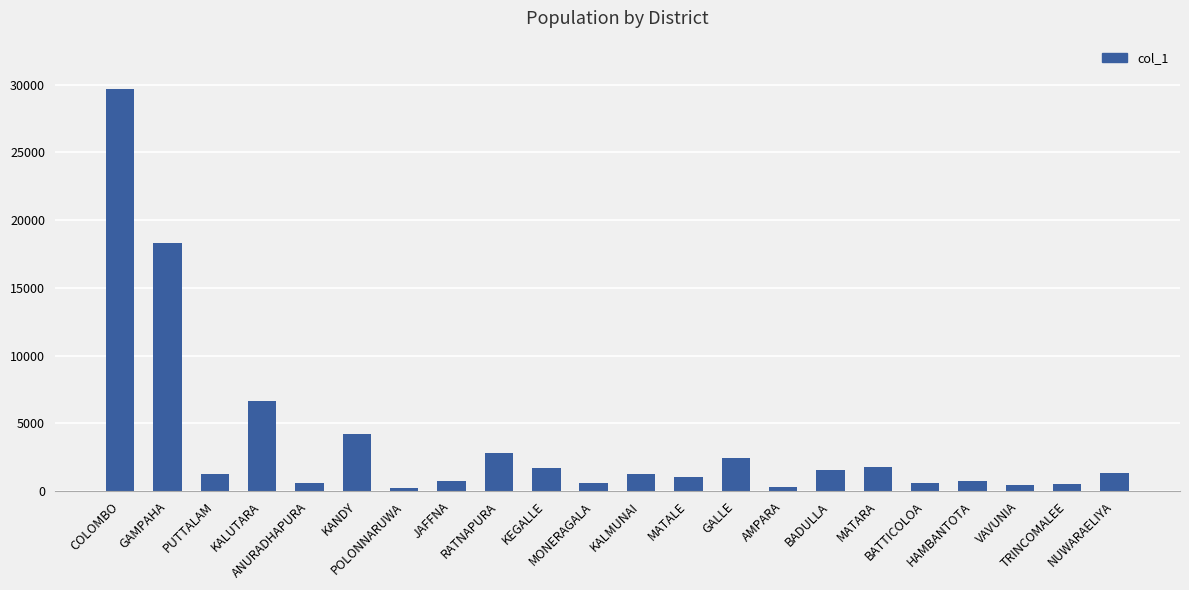

Does the chart contain stacked bars?

No